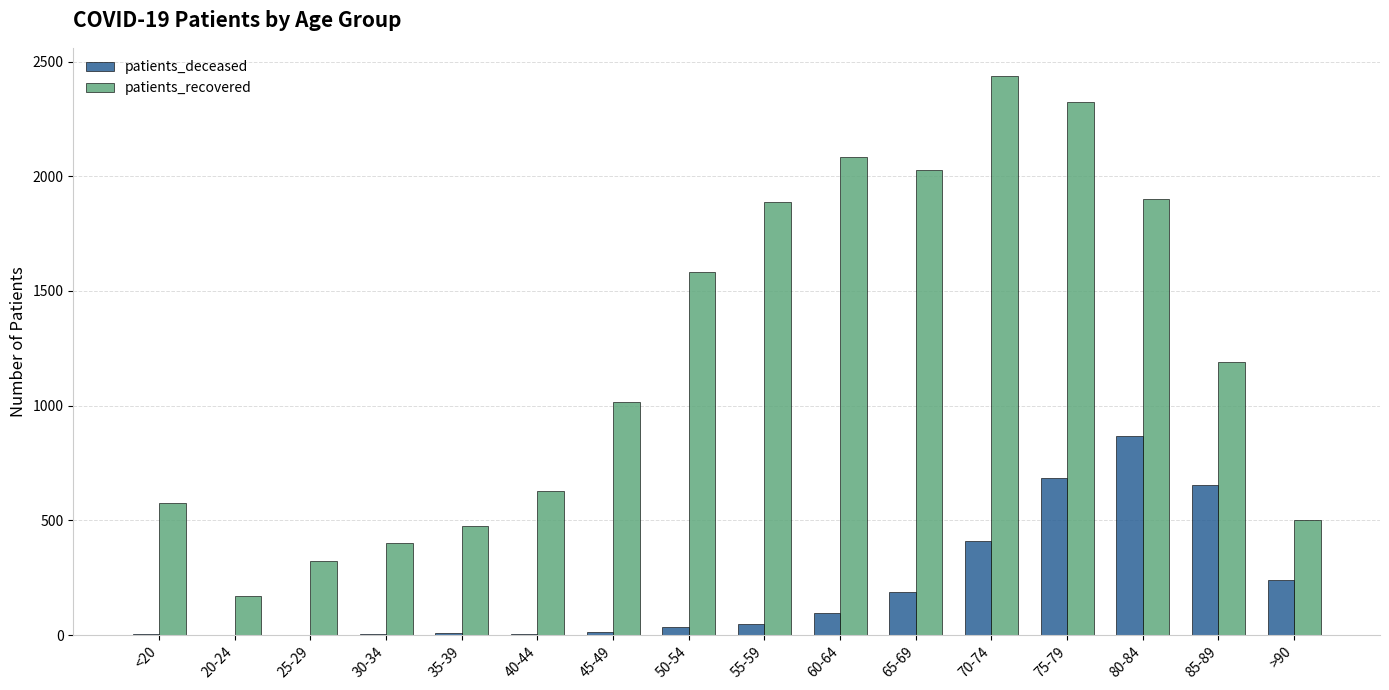

Between 20-24 and 50-54, which series saw the biggest shift?

patients_recovered